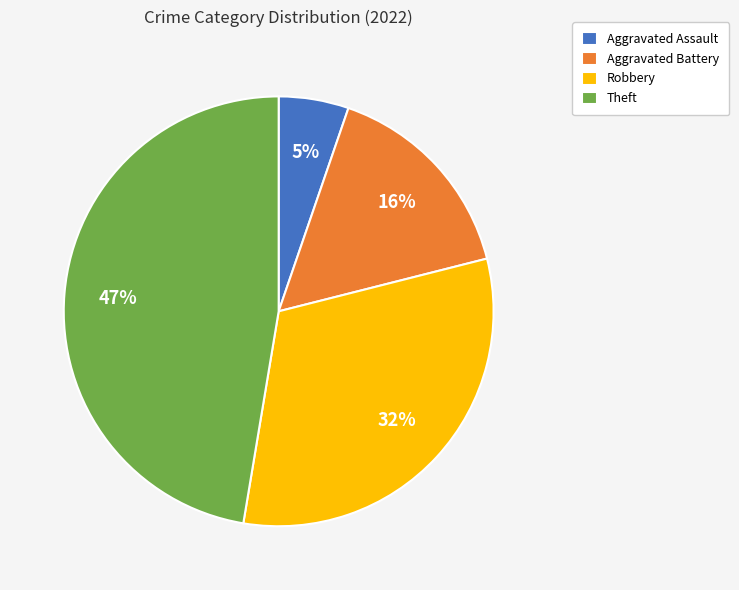

Do Theft and Aggravated Battery together represent more than half of the pie?

Yes